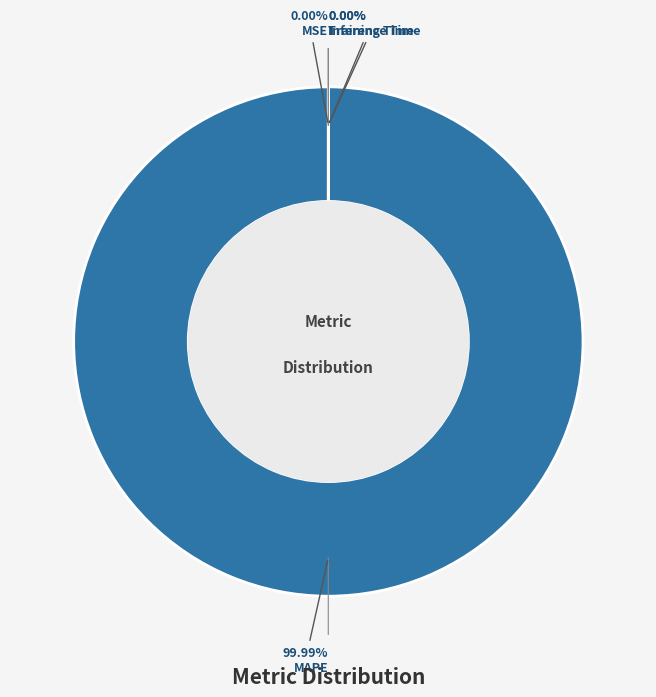

Do Training Time and MSE together represent more than half of the pie?

No